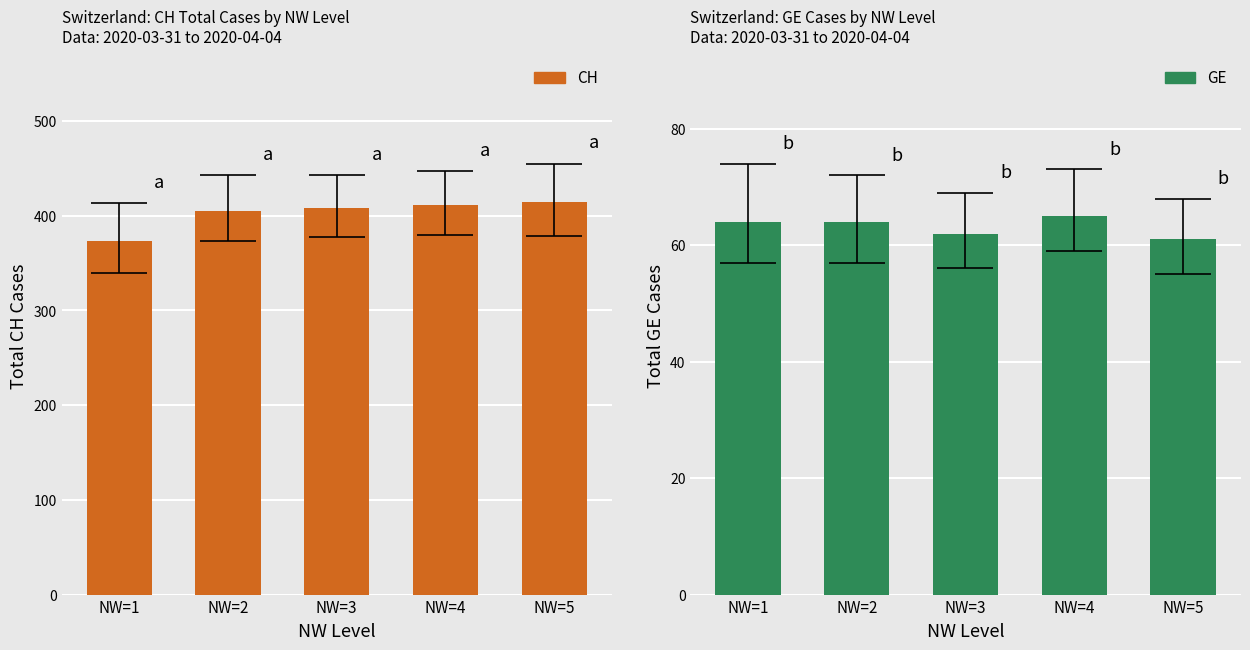

What are all the series names shown in the legend?

CH, GE